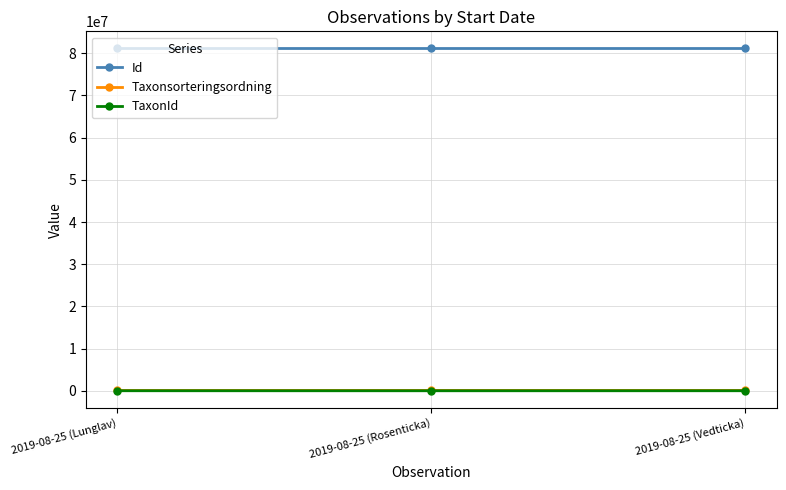

How many lines are shown in the chart?

3